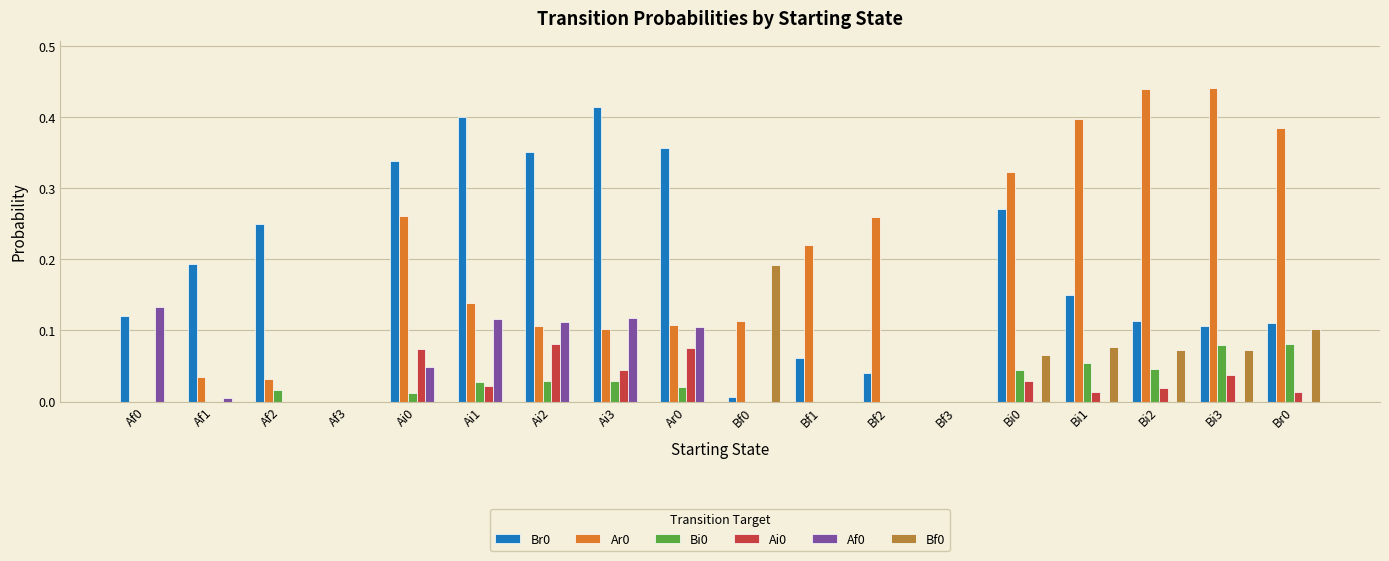

At which label does Br0 reach its peak?

Ai3